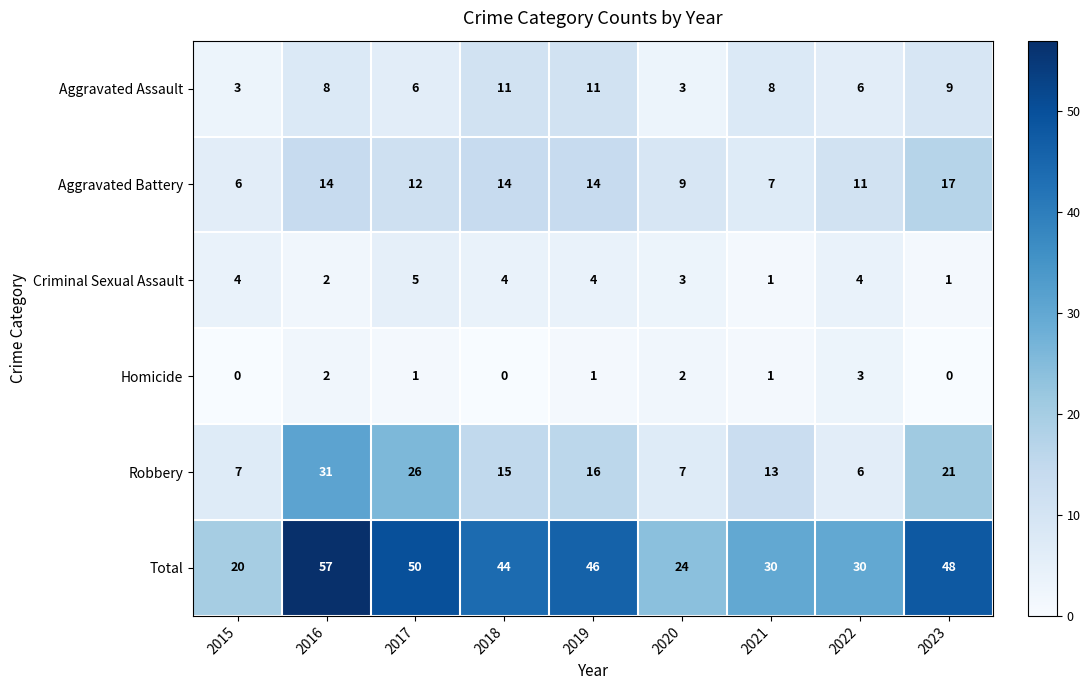

At which label is Robbery closest to 18?

2019